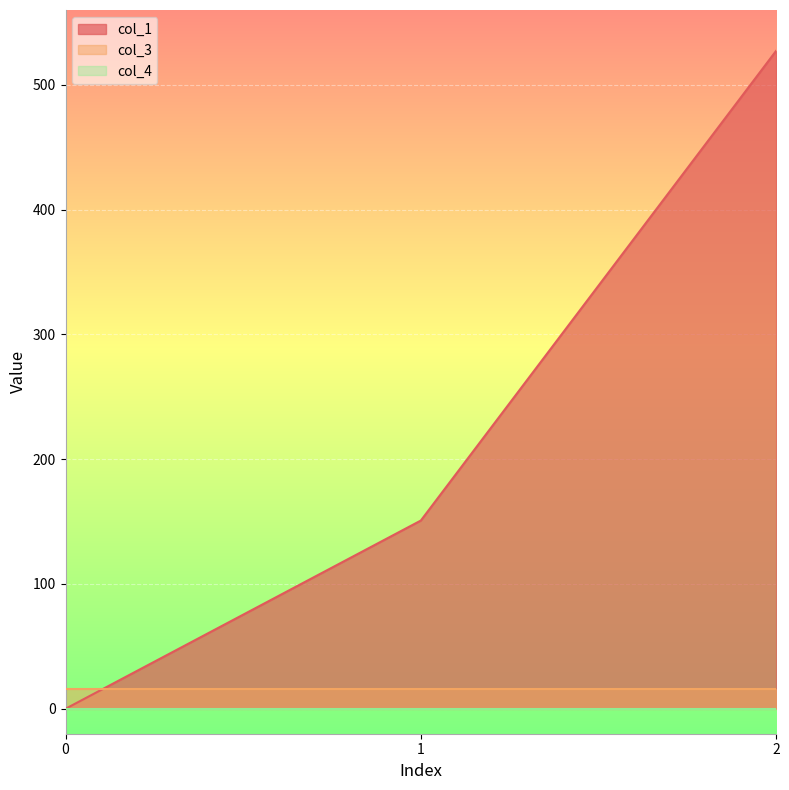

What is the greatest value displayed?

527.3